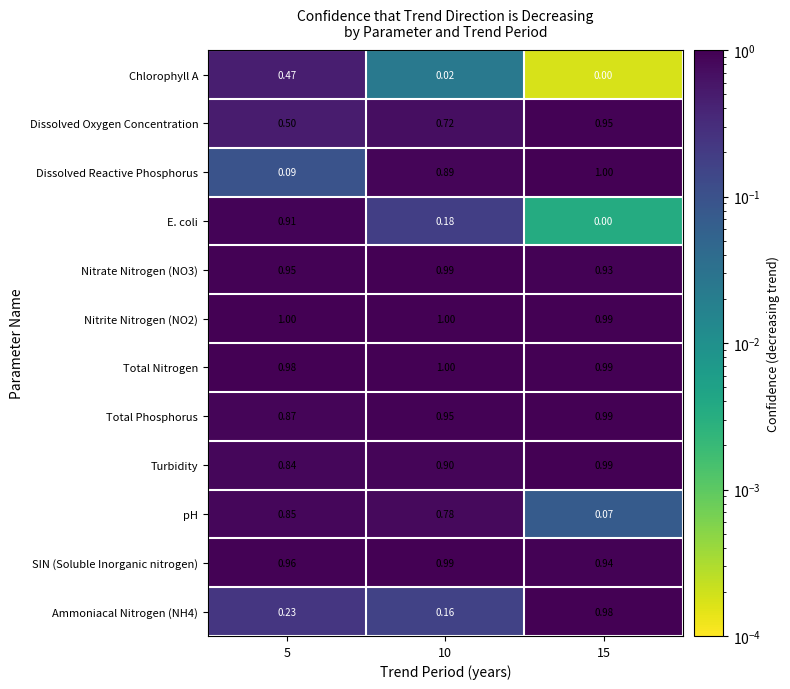

What is the difference between the highest and lowest values at 15?

1.0